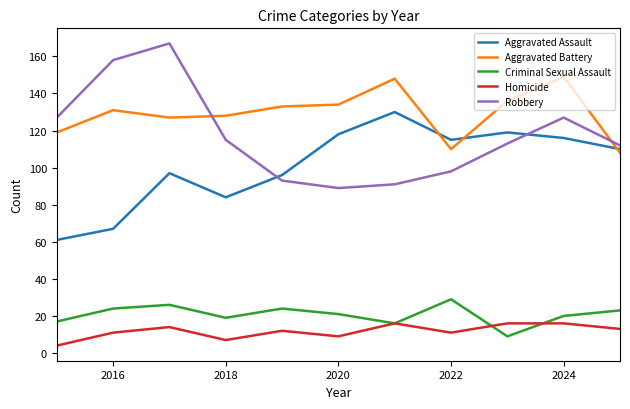

How many interior local peaks does the Aggravated Assault series have?

3